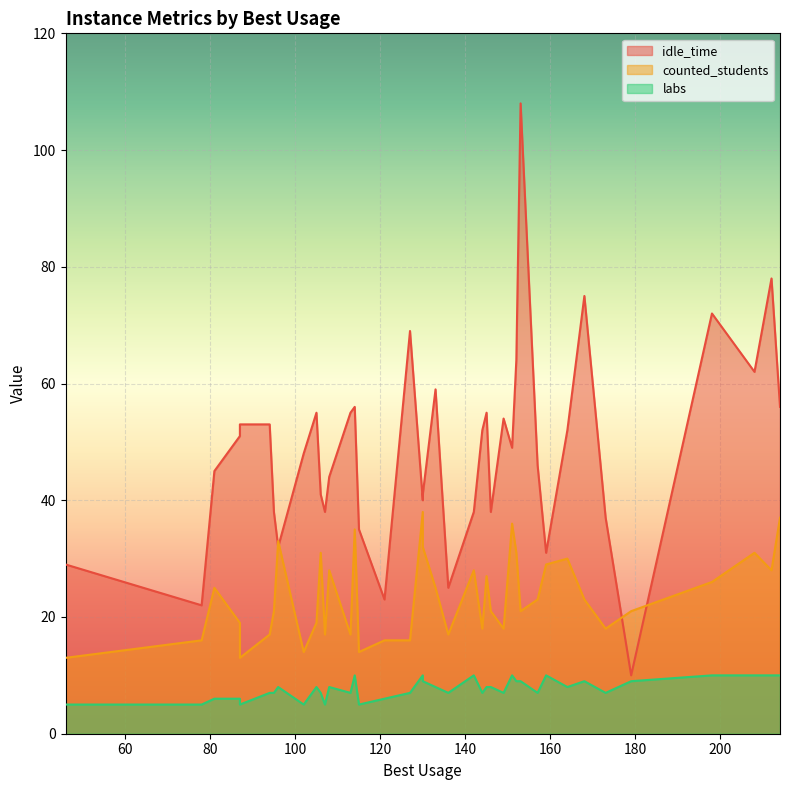

How many lines are shown in the chart?

3